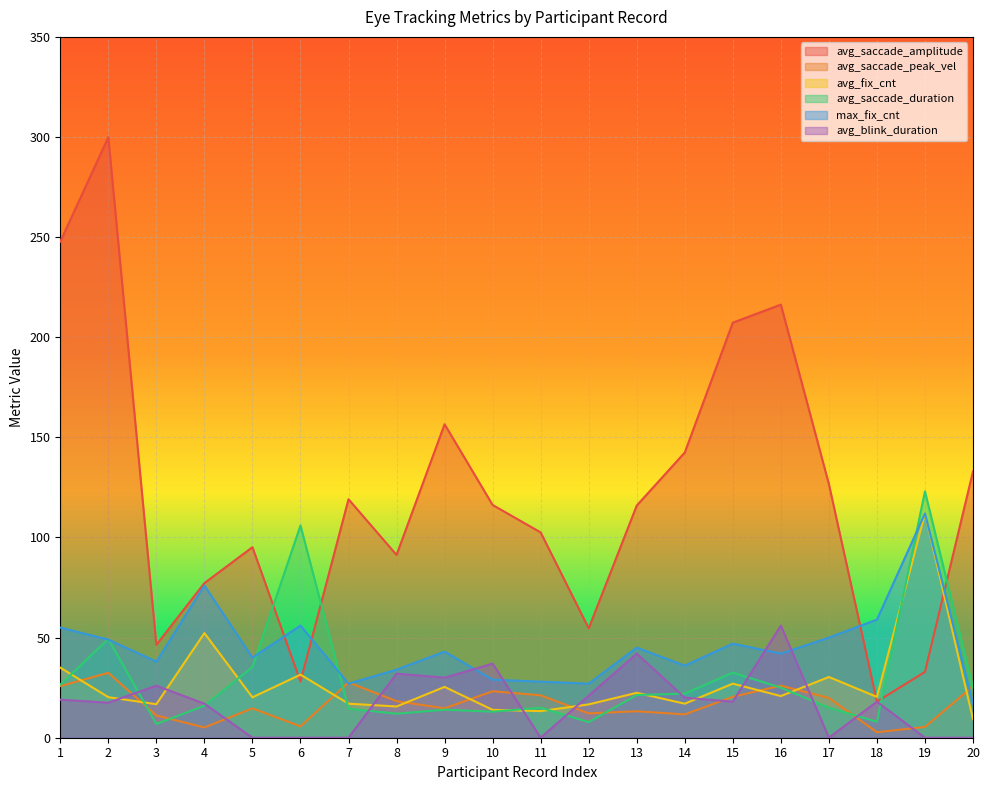

Count the number of categories in the chart.

20